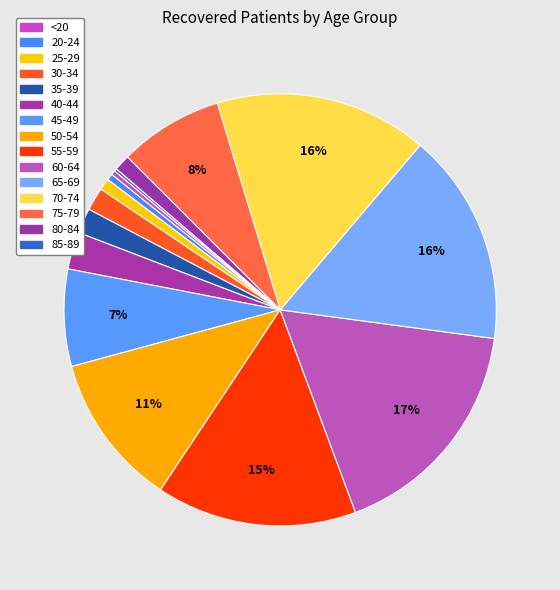

Approximately how many times larger is the value at 45-49 compared to 65-69?

0.5